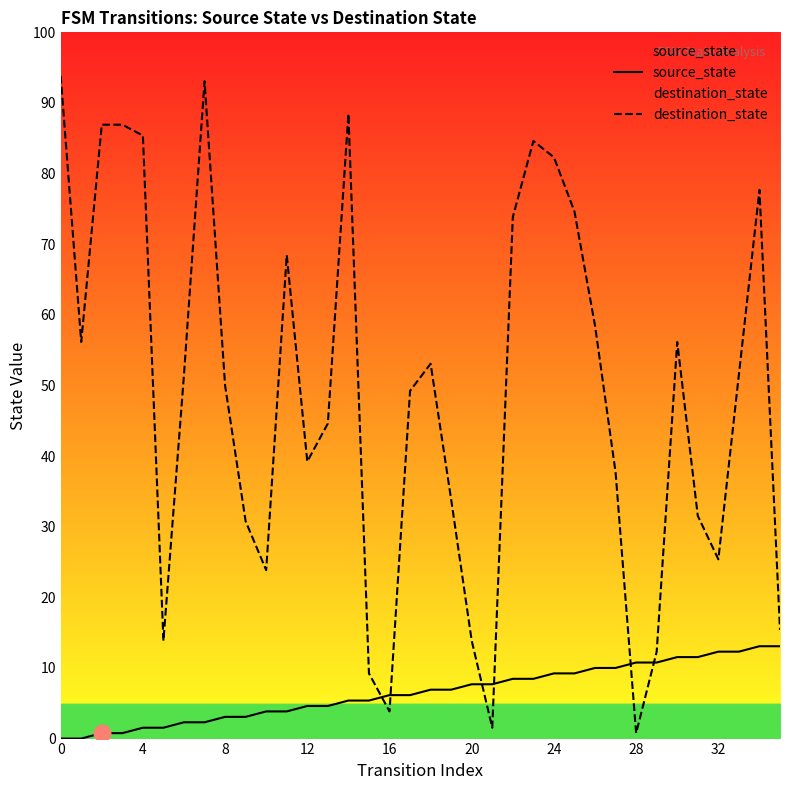

What are all the series names shown in the legend?

source_state, destination_state